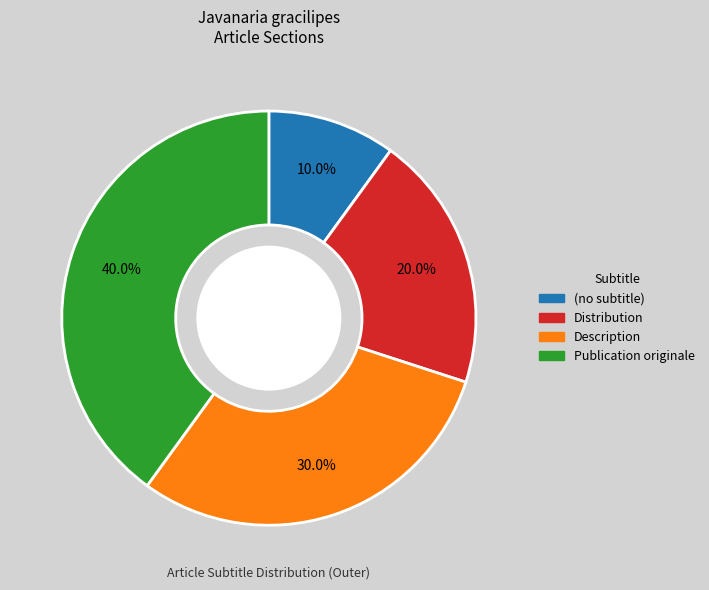

Rank the categories by value from highest to lowest.

Publication originale, Description, Distribution, (no subtitle)